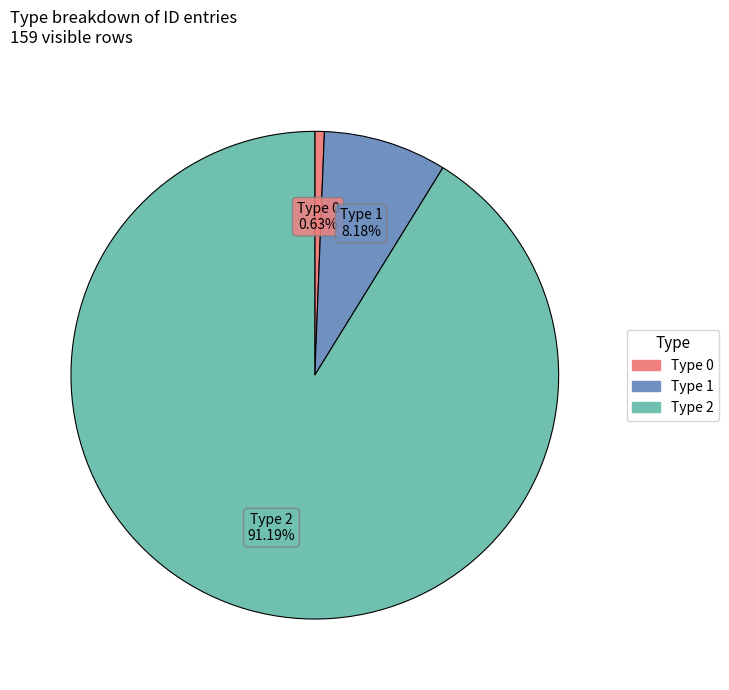

Between Type 1 and Type 2, which is larger?

Type 2